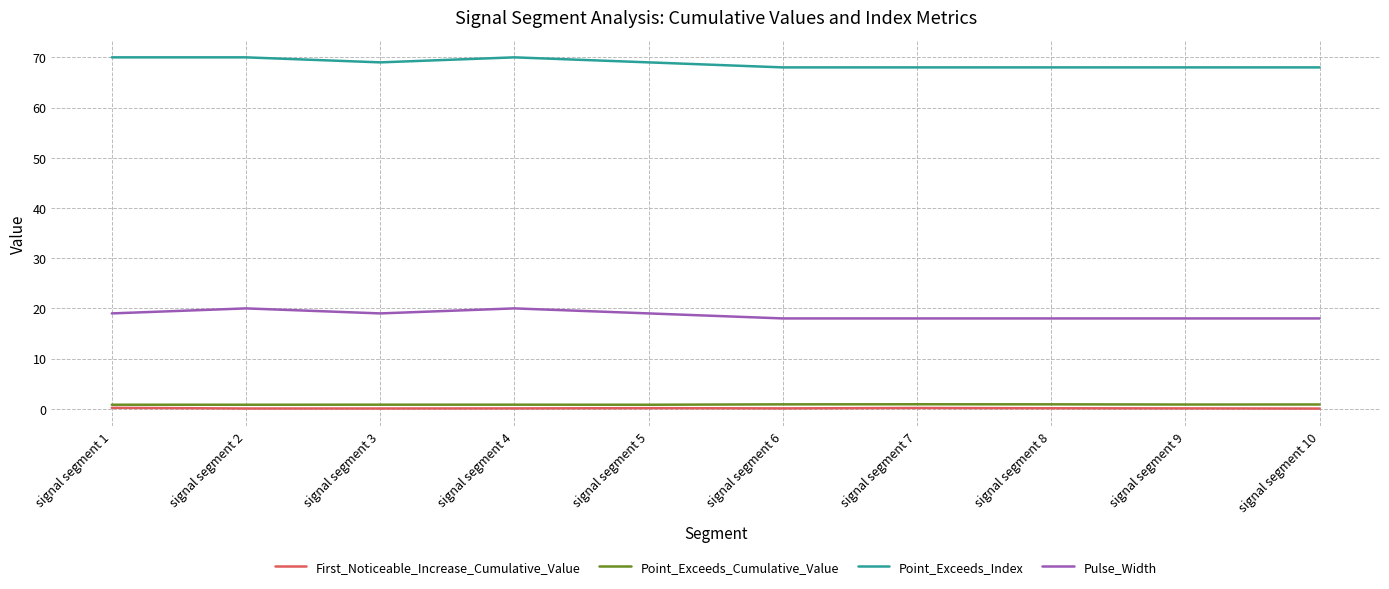

What is the average value of the Pulse_Width series?

18.7